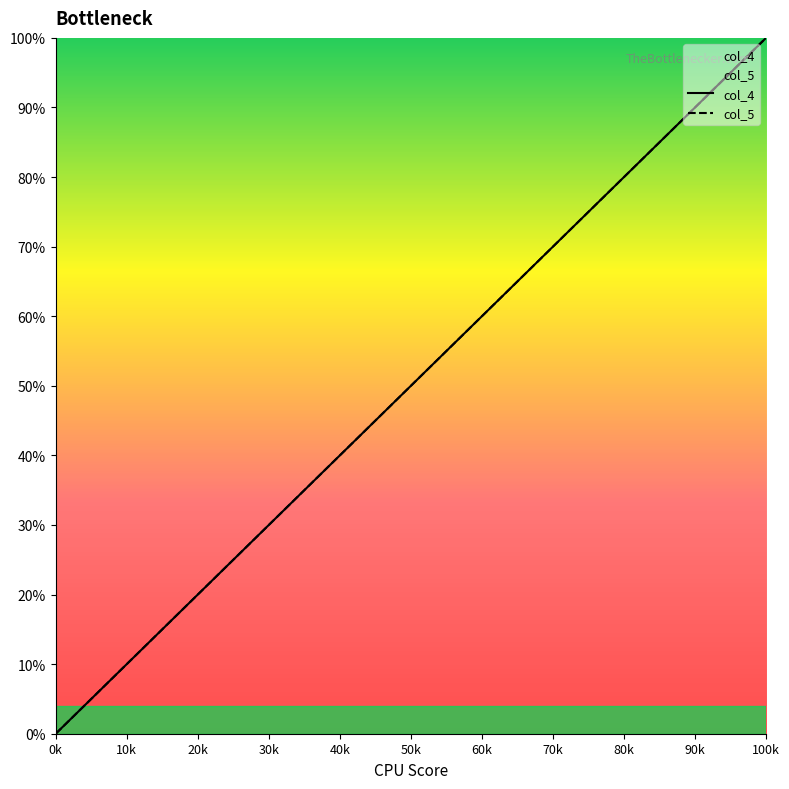

What is the average value of the col_5 series?

0.5